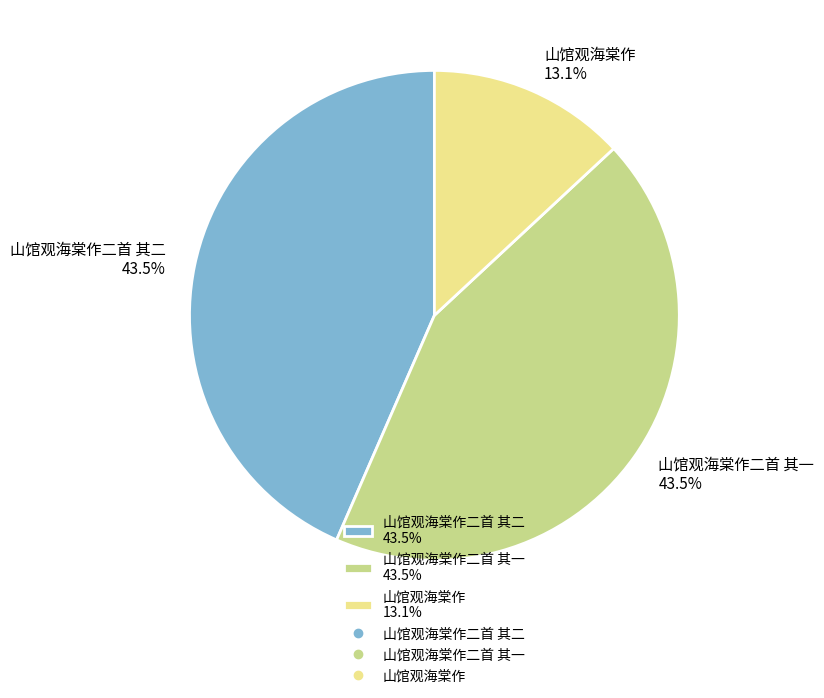

Does any single category account for the majority?

No